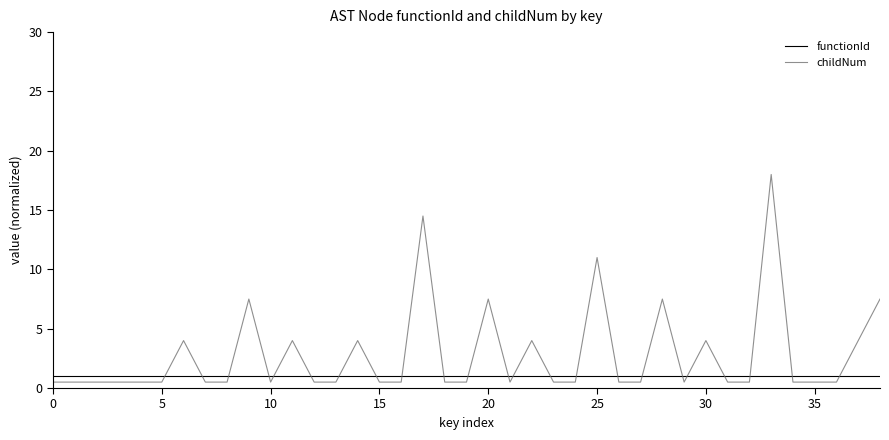

Reading left to right, list all the values displayed in this chart.

functionId: 1.0	1.0	1.0	1.0	1.0	1.0	1.0	1.0	1.0	1.0	1.0	1.0	1.0	1.0	1.0	1.0	1.0	1.0	1.0	1.0	1.0	1.0	1.0	1.0	1.0	1.0	1.0	1.0	1.0	1.0	1.0	1.0	1.0	1.0	1.0	1.0	1.0	1.0	1.0
childNum: 0.5	0.5	0.5	0.5	0.5	0.5	4.0	0.5	0.5	7.5	0.5	4.0	0.5	0.5	4.0	0.5	0.5	14.5	0.5	0.5	7.5	0.5	4.0	0.5	0.5	11.0	0.5	0.5	7.5	0.5	4.0	0.5	0.5	18.0	0.5	0.5	0.5	4.0	7.5